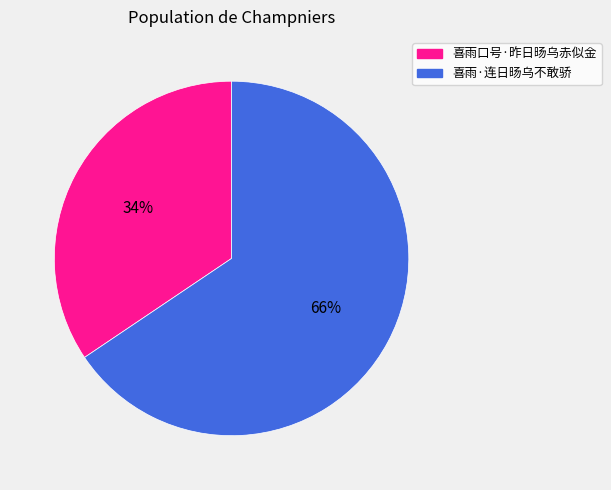

Combined, do 喜雨·连日旸乌不敢骄 and 喜雨口号·昨日旸乌赤似金 account for over 50%?

Yes